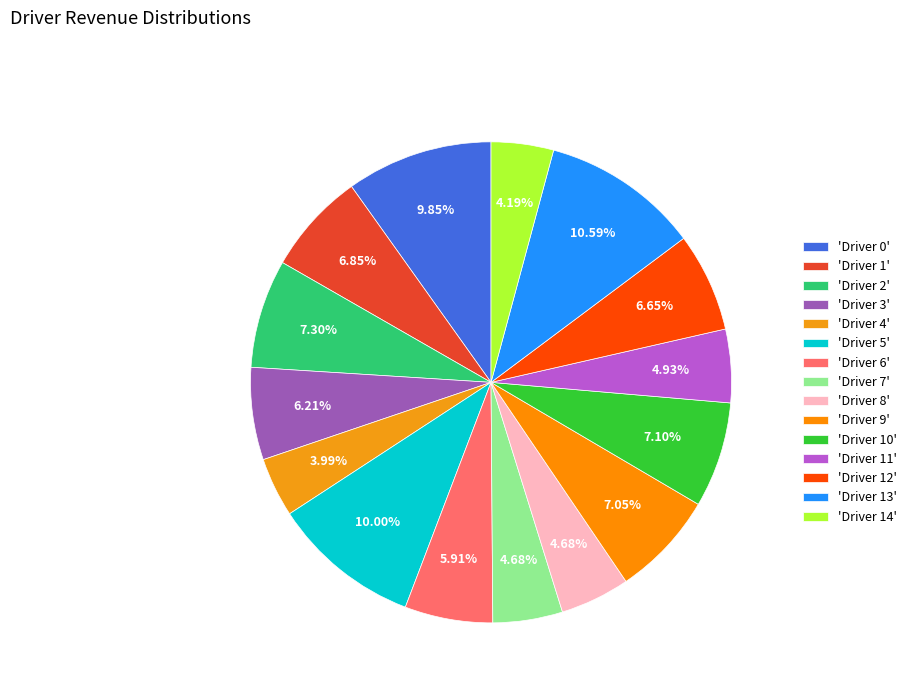

Is there a majority slice in this chart?

No